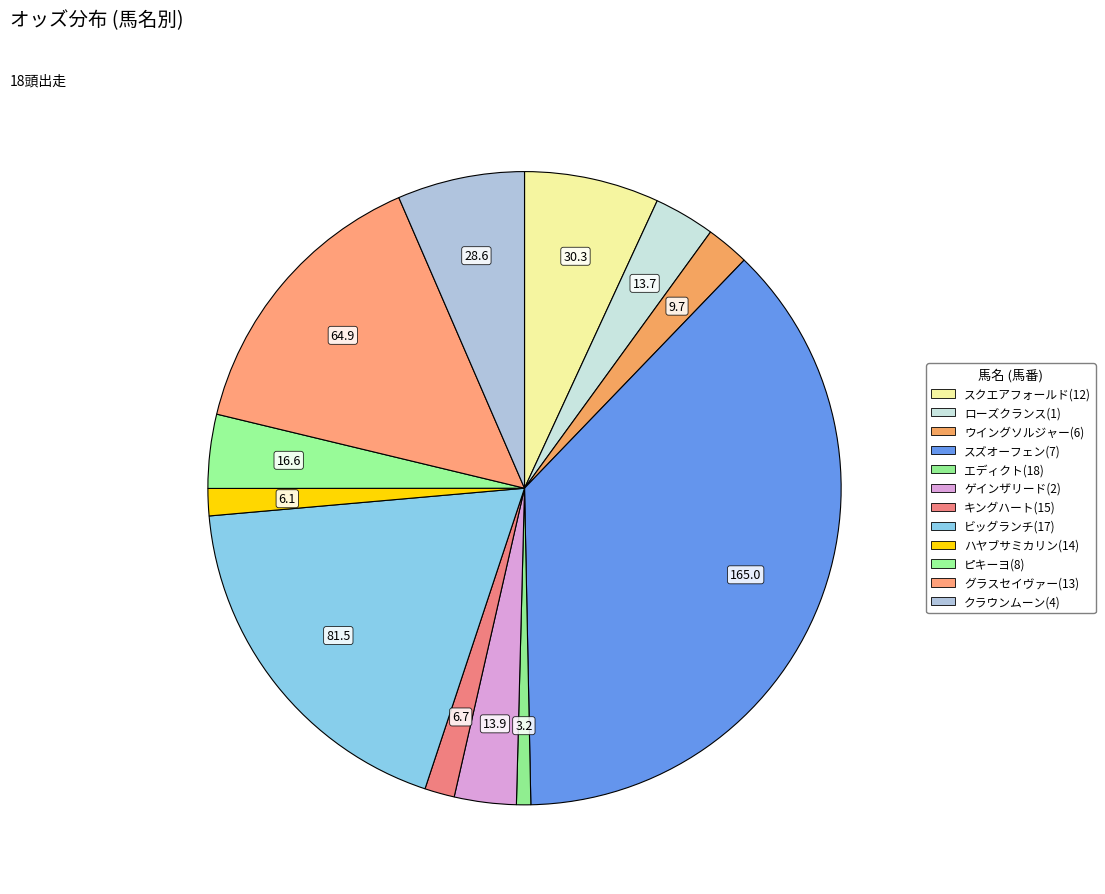

Is it true that グラスセイヴァー(13) is 24% of the pie?

False